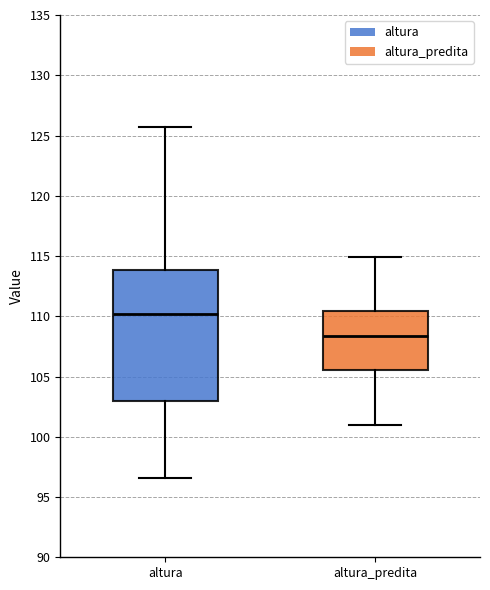

Where does the lower whisker of the box for altura end on the y-axis? The values are not printed on the chart, so give them approximately, as read against the axis.

96.5